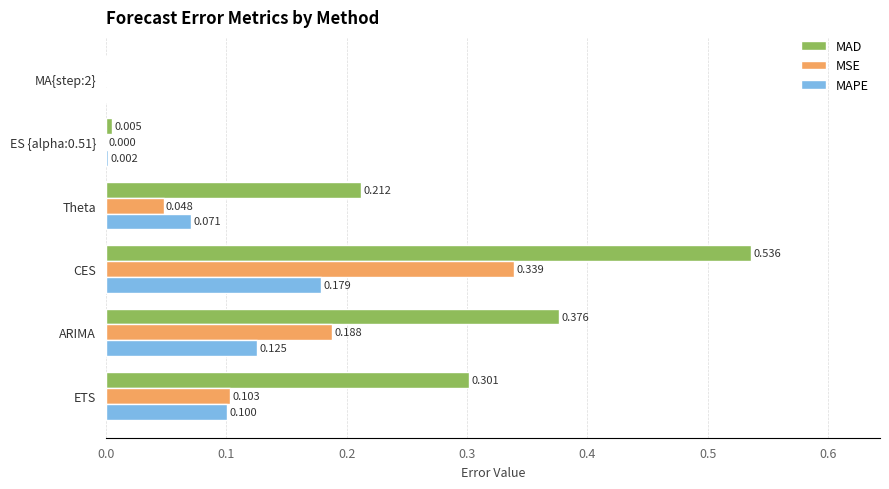

At which label is MAD closest to 0?

MA{step:2}